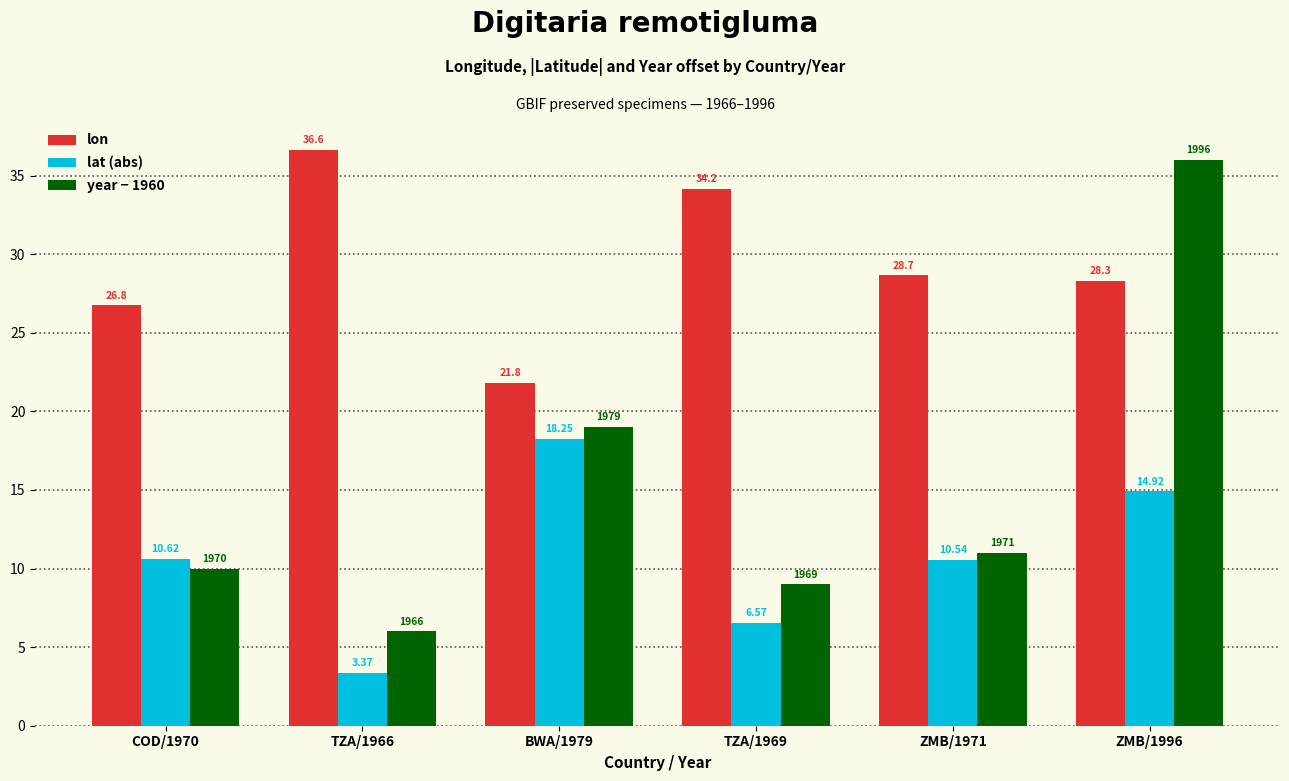

What is the spread (max minus min) of values at COD/1970?

16.8